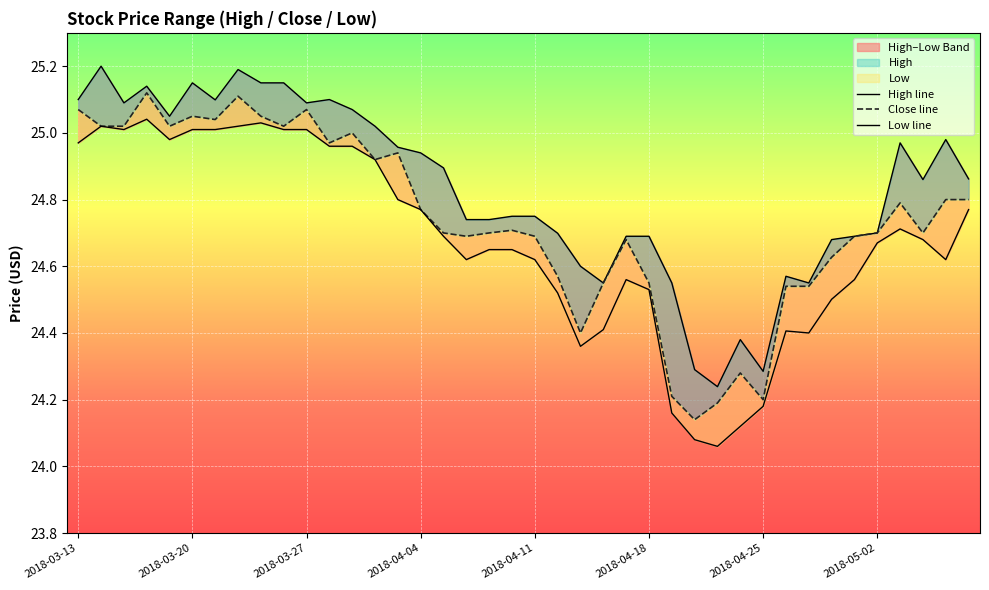

The High series shows 24.4 at 2018-04-24. True or false?

True